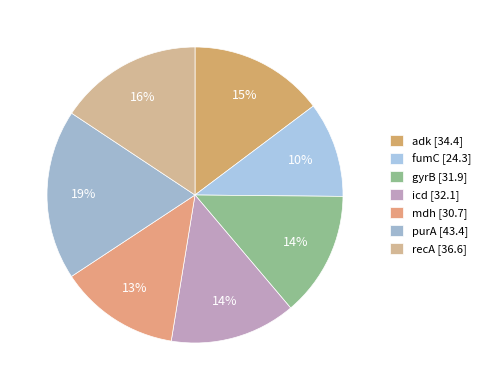

Is there any slice that represents more than half of the pie?

No